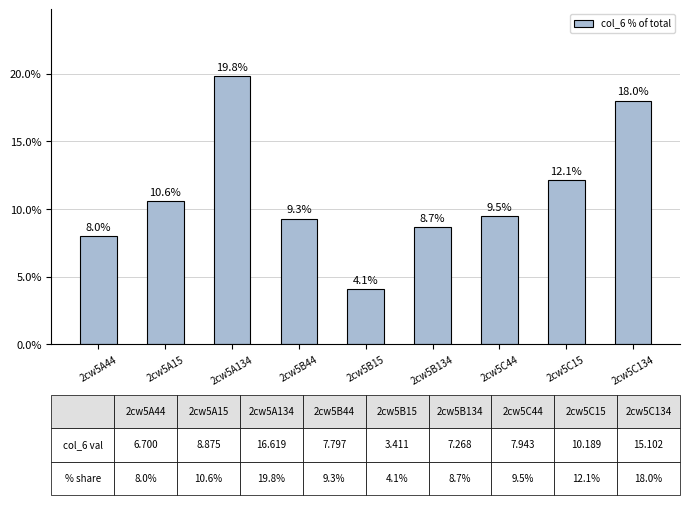

Are the bars grouped side by side (vs. stacked)?

No